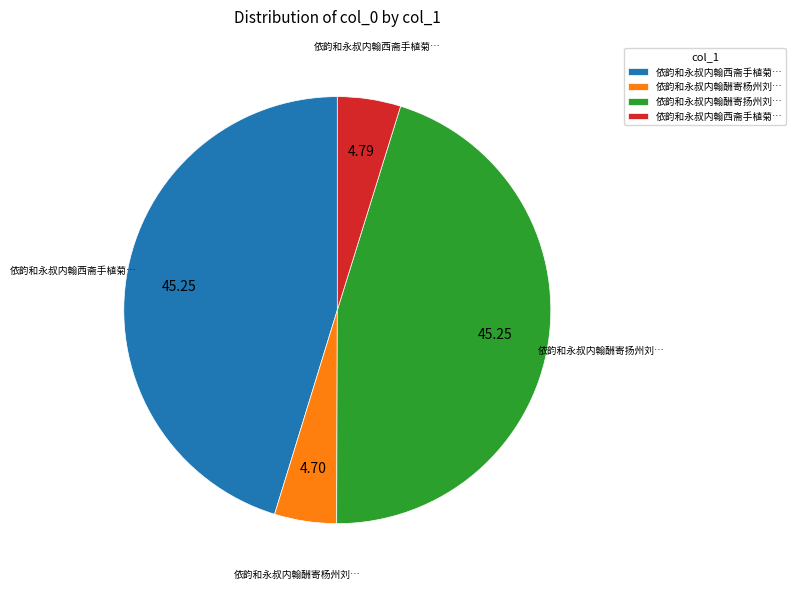

Is there any slice that represents more than half of the pie?

No